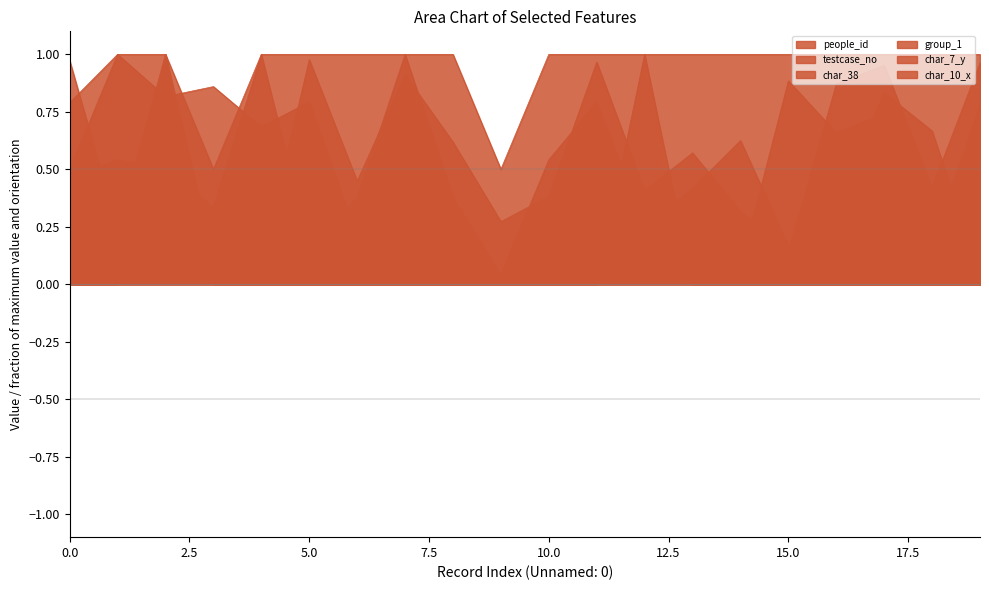

The char_7_y series shows 0.6 at 709322. True or false?

False